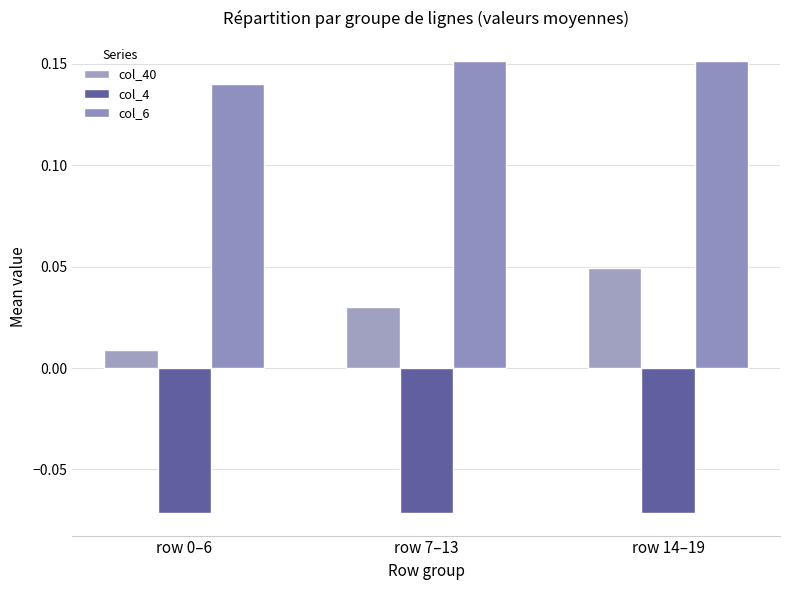

How many bars are there in total?

9